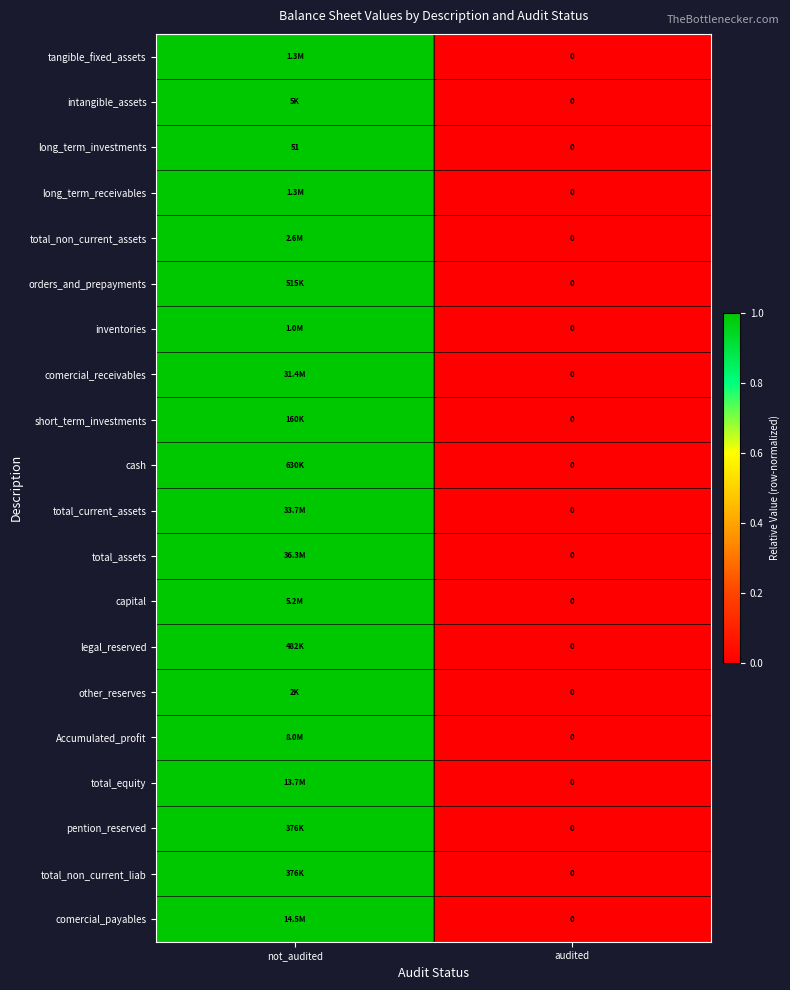

The value of long_term_investments at audited is 0. True or false?

True